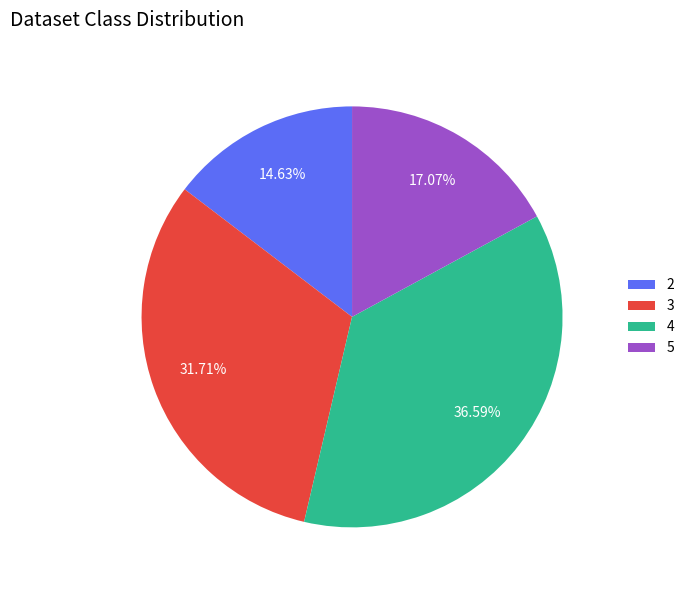

To the nearest percent, what is the average slice percentage?

25%